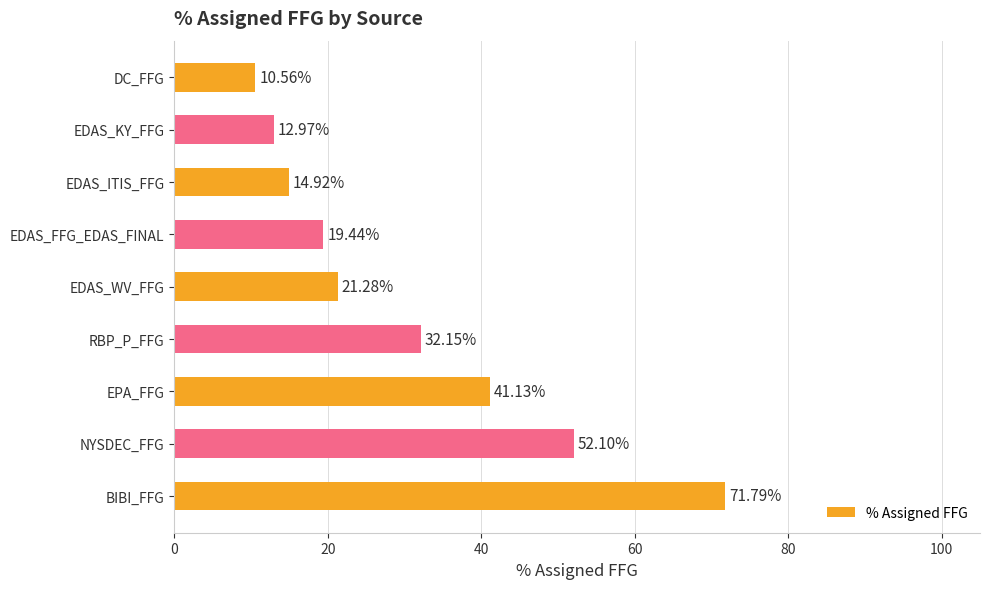

How many bars are there in total?

9